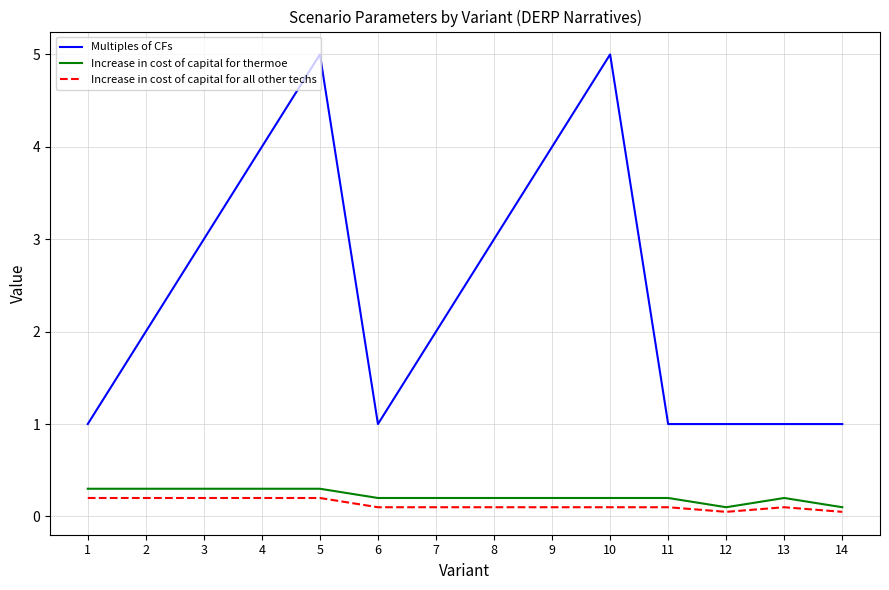

How many lines are shown in the chart?

3